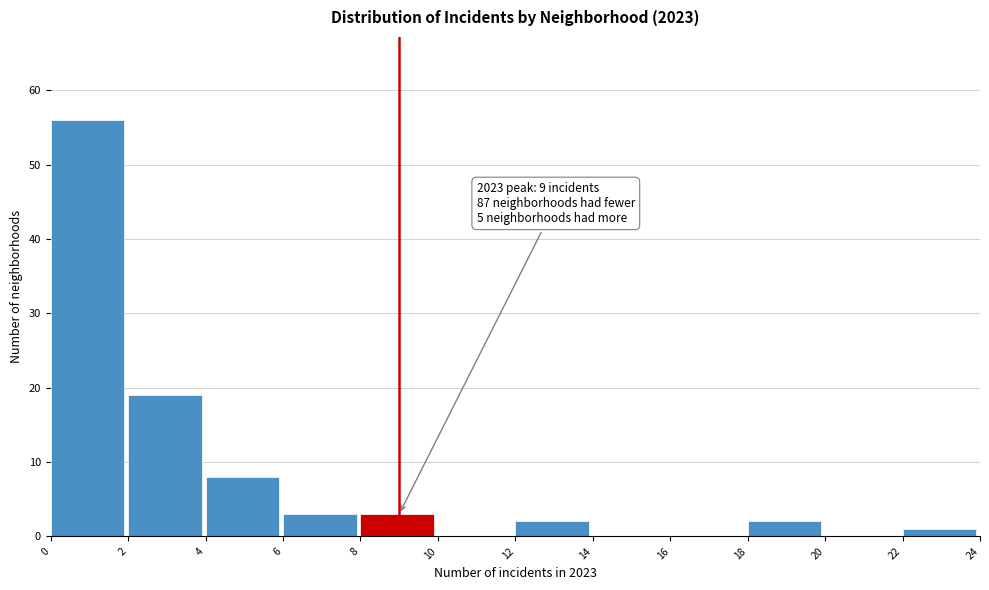

Over which range of the x-axis is the bar tallest?

0 to 2